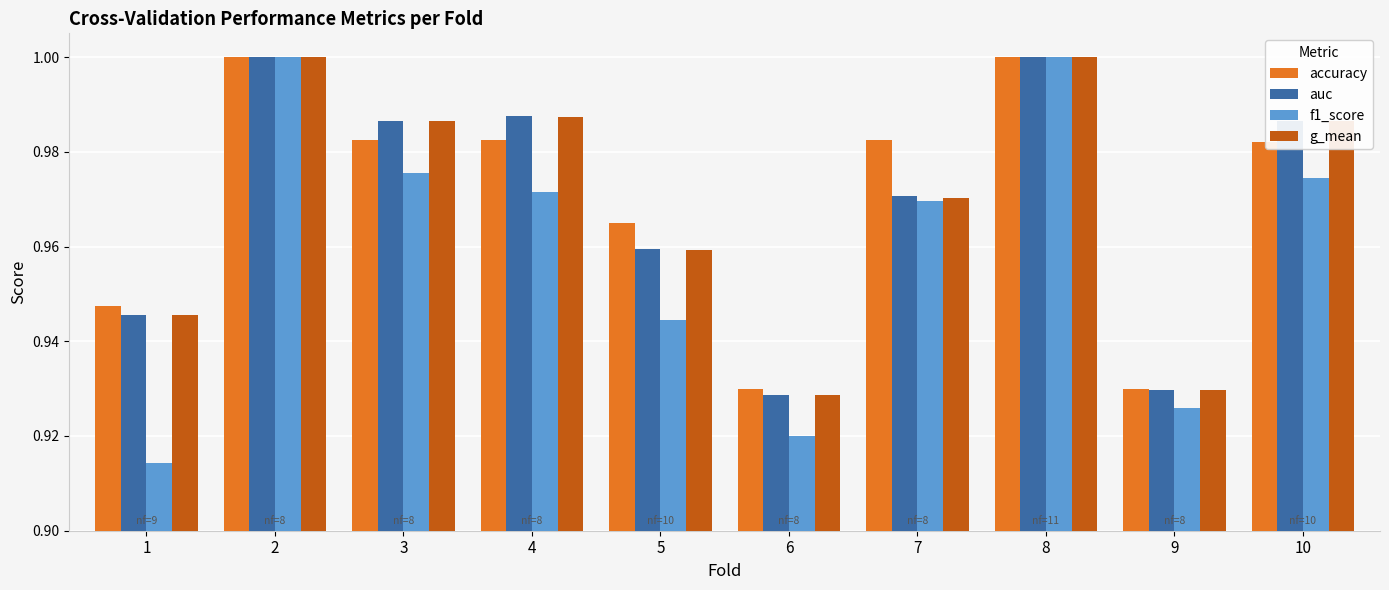

The value of accuracy at 2 is 1.0. True or false?

True